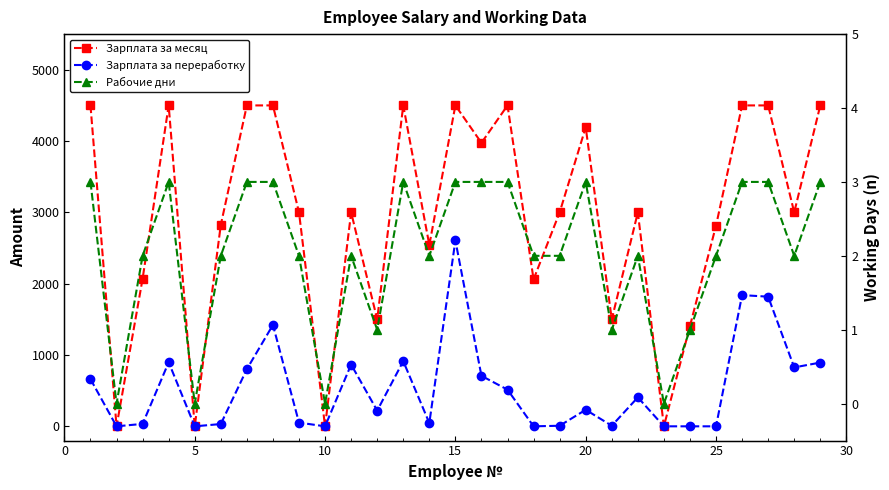

What is the difference between the maximum and minimum values in the Зарплата за переработку series?

2606.0